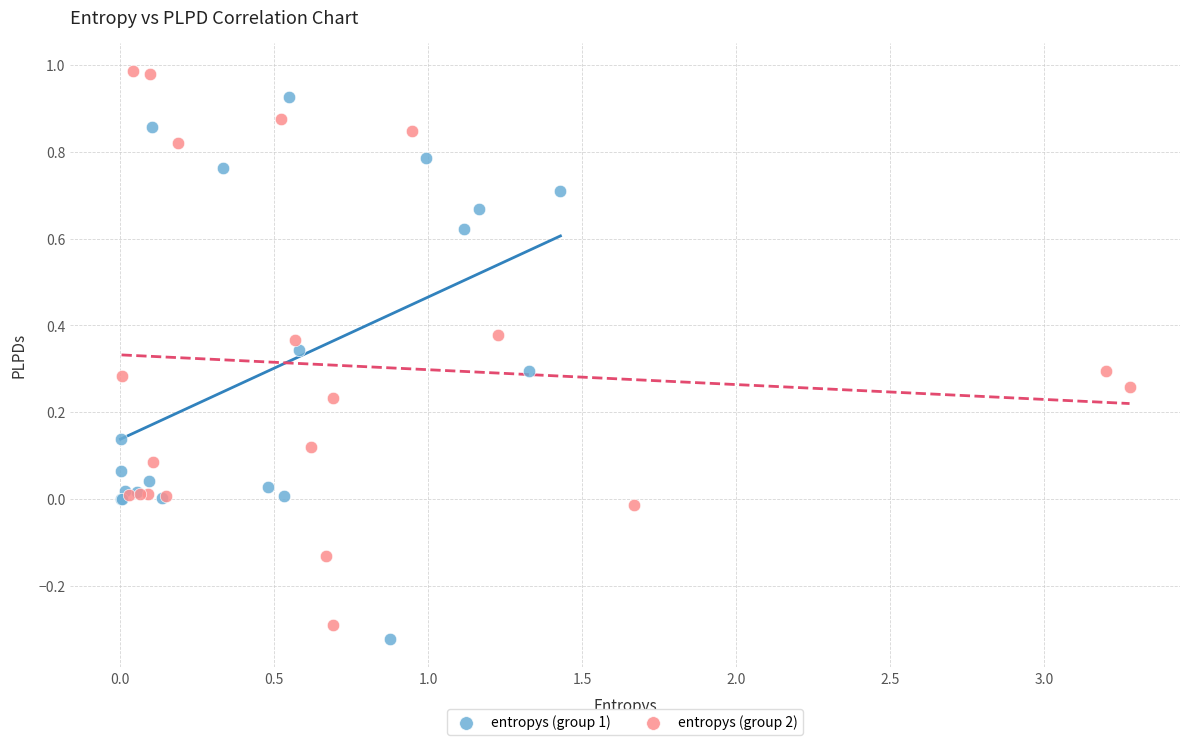

Which series reaches the maximum Y coordinate?

entropys (group 2)